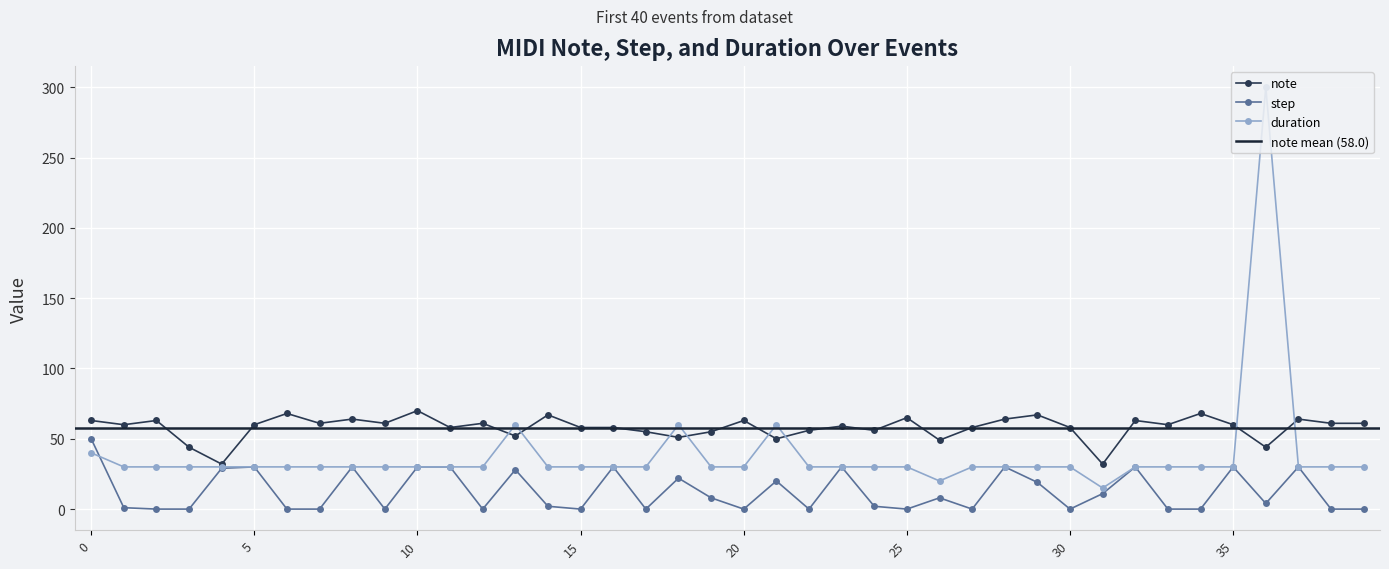

True or false: step and duration intersect in this chart.

True